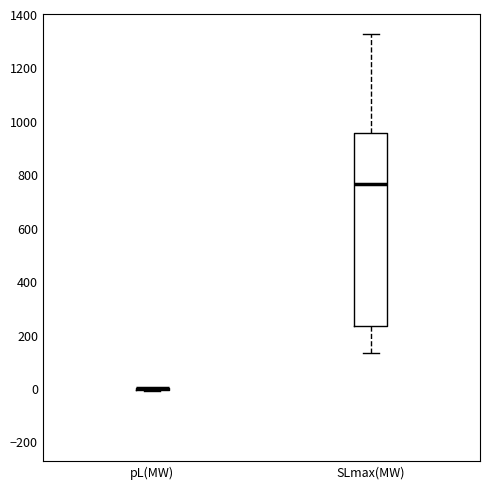

Reading left to right, read every box against the y-axis: the position of its median line, the range the box covers, and the ends of its whiskers. The values are not printed on the chart, so give them approximately, as read against the axis.

pL(MW): box collapsed to a line at 0, whiskers -20 to 0
SLmax(MW): median 760, box 240 to 960, whiskers 140 to 1320